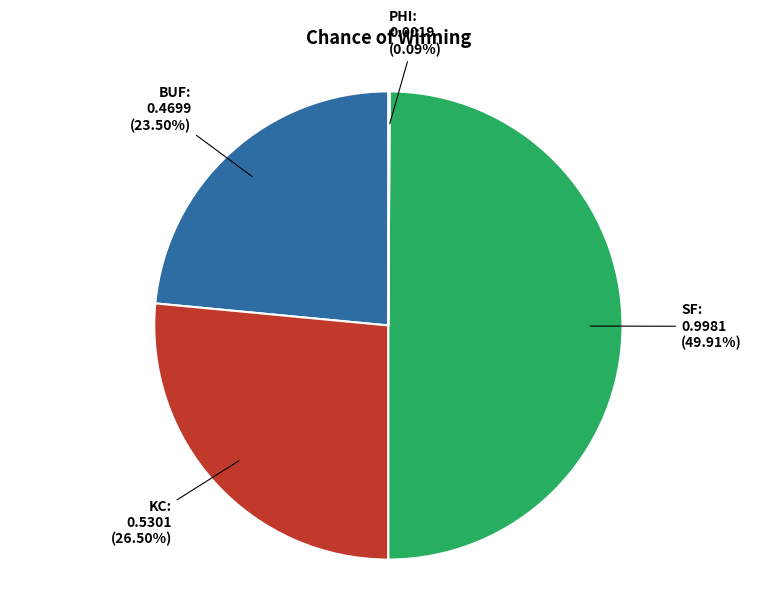

To the nearest percent, what is the difference between the largest and smallest slice percentages?

50%